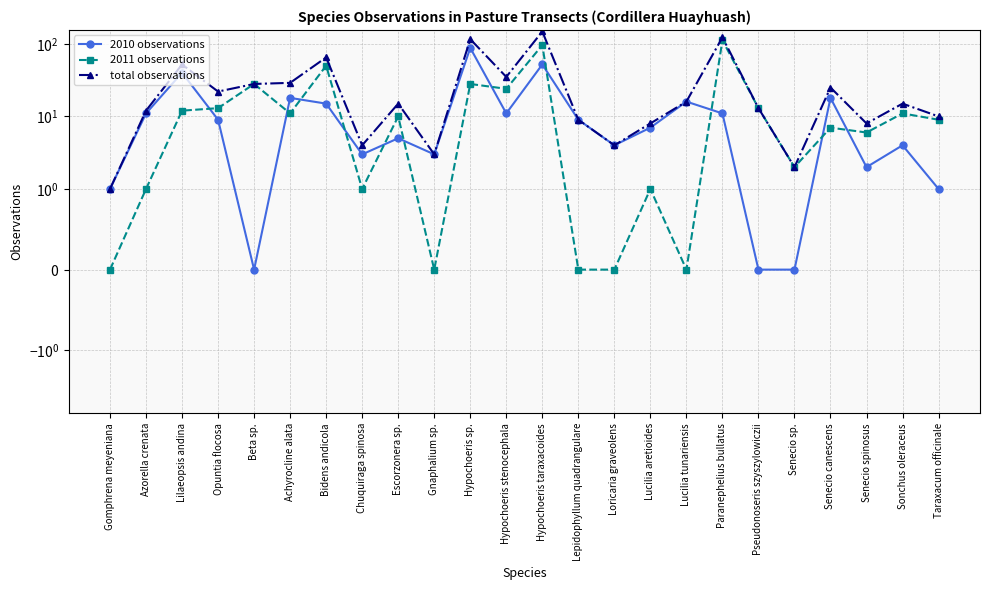

Does the chart have visible grid lines?

Yes